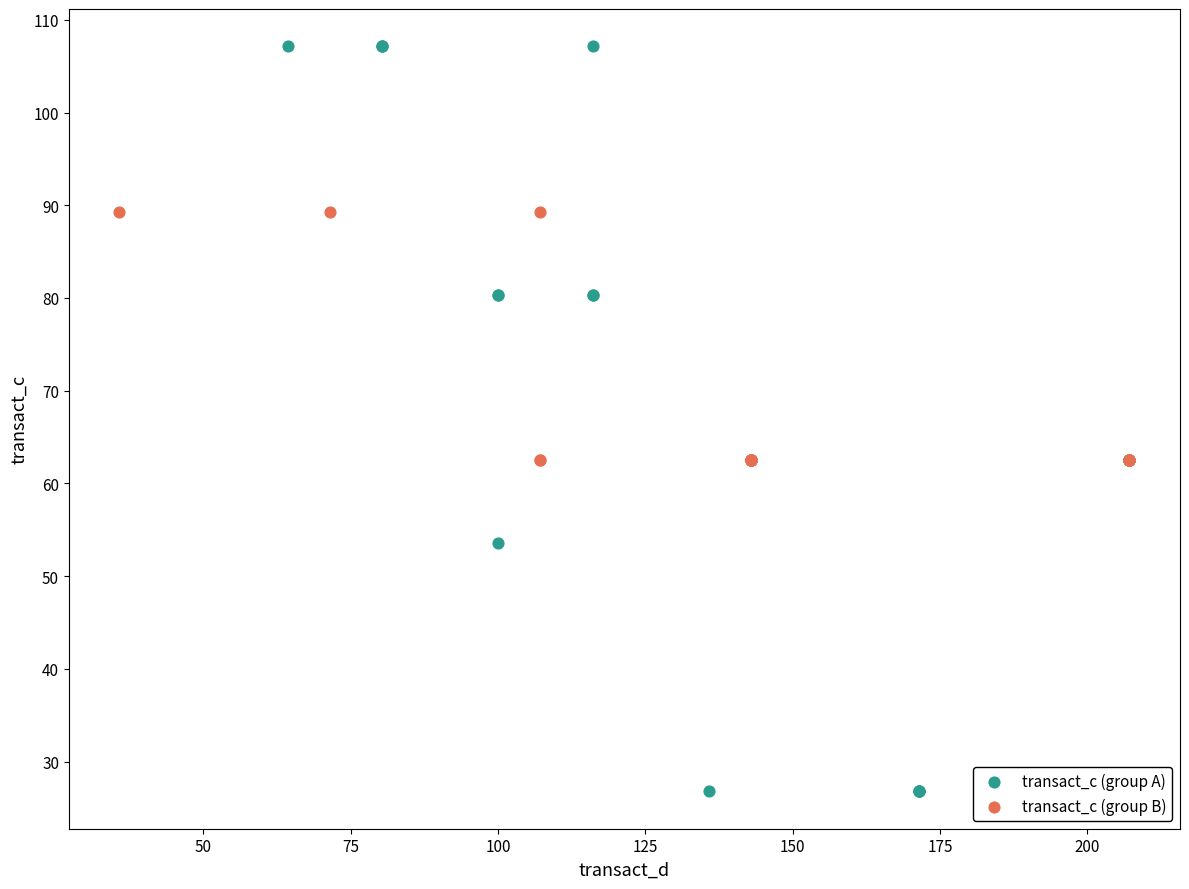

Which series has the widest spread of Y values?

transact_c (group A)